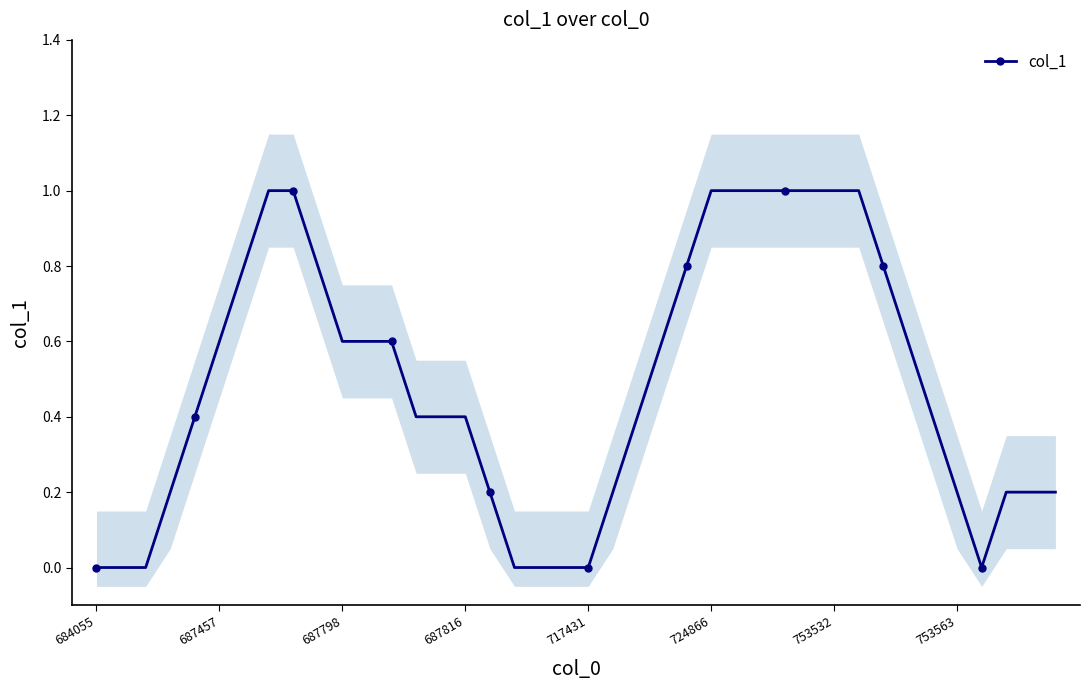

True or false: the data shows 0.2 at 717431.

False